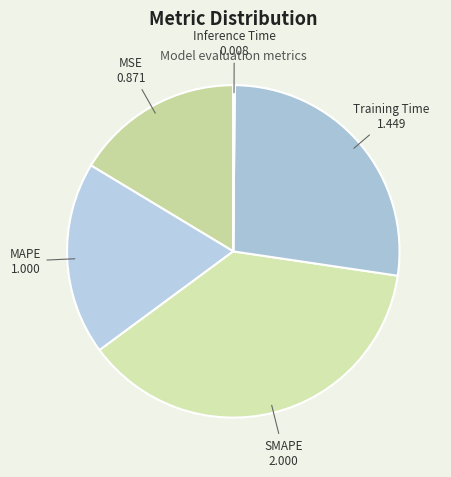

Is there a majority slice in this chart?

No